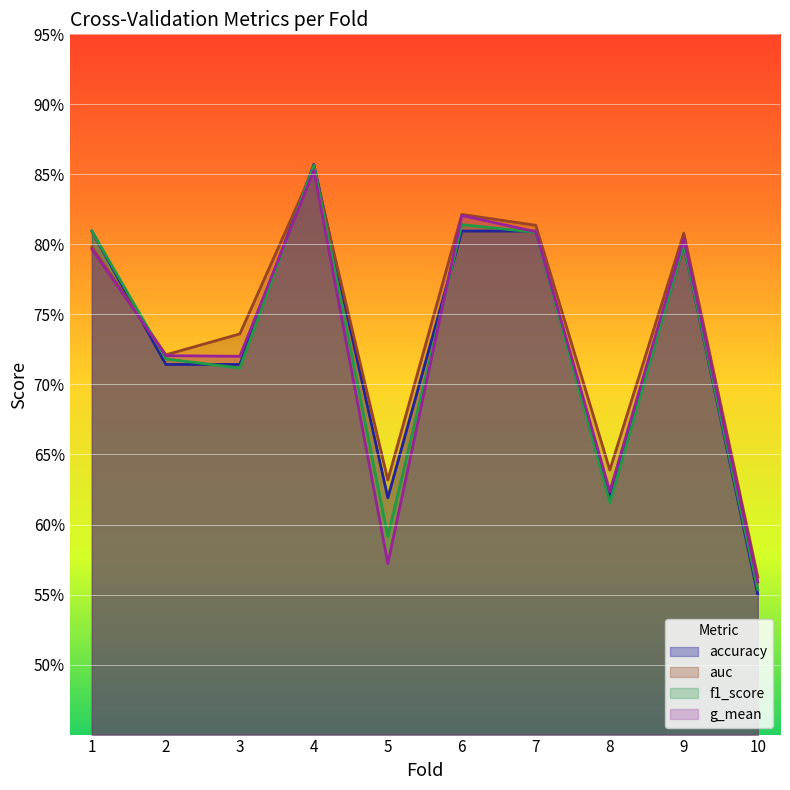

Read the g_mean value at 3.

0.7